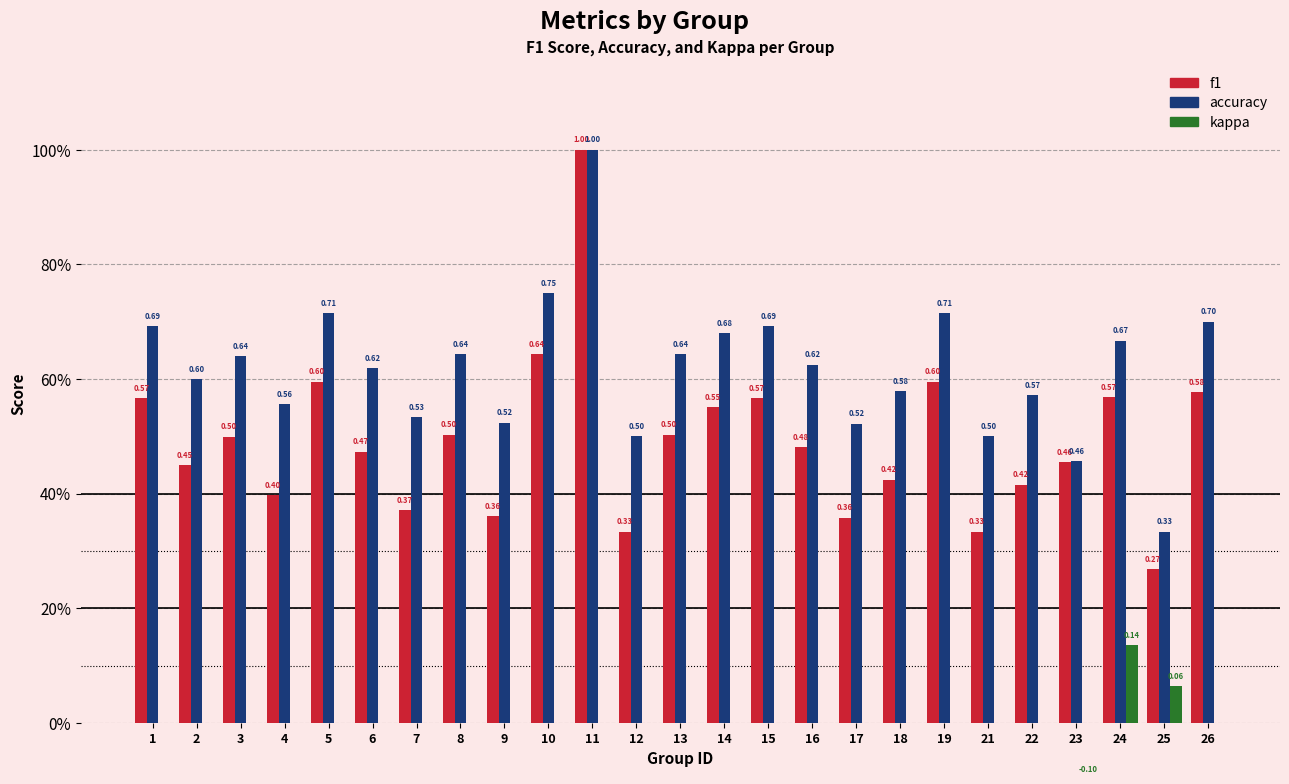

What is the average value of the f1 series?

0.5